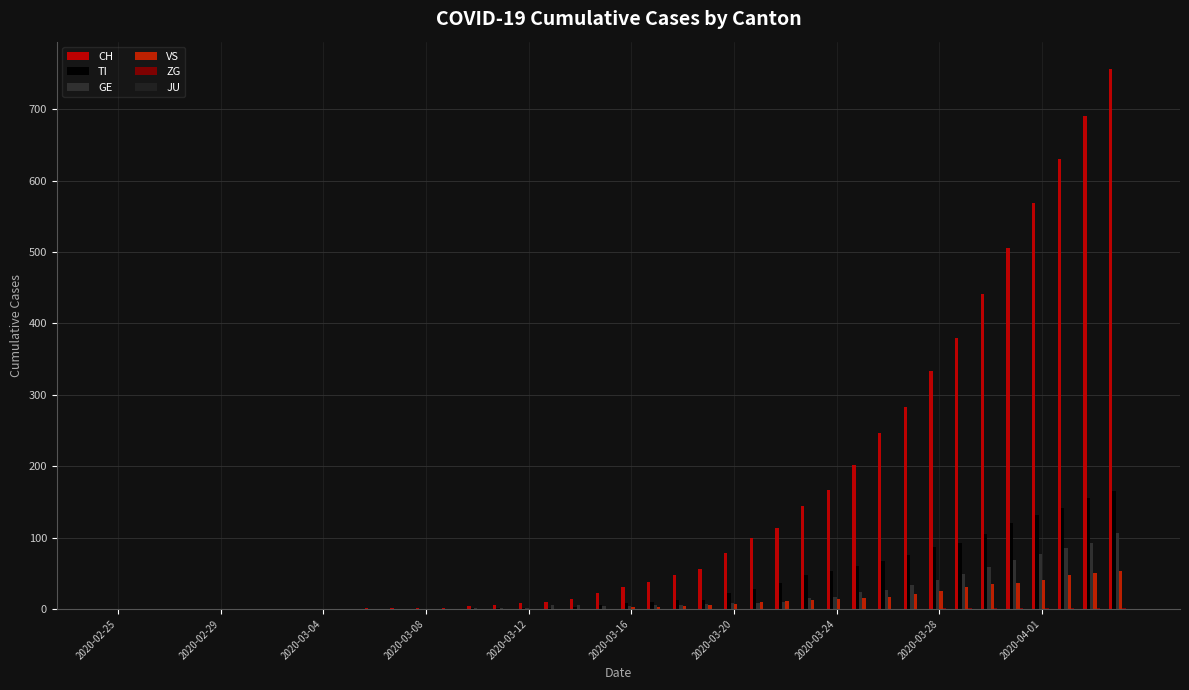

Count the number of data series in this chart.

5